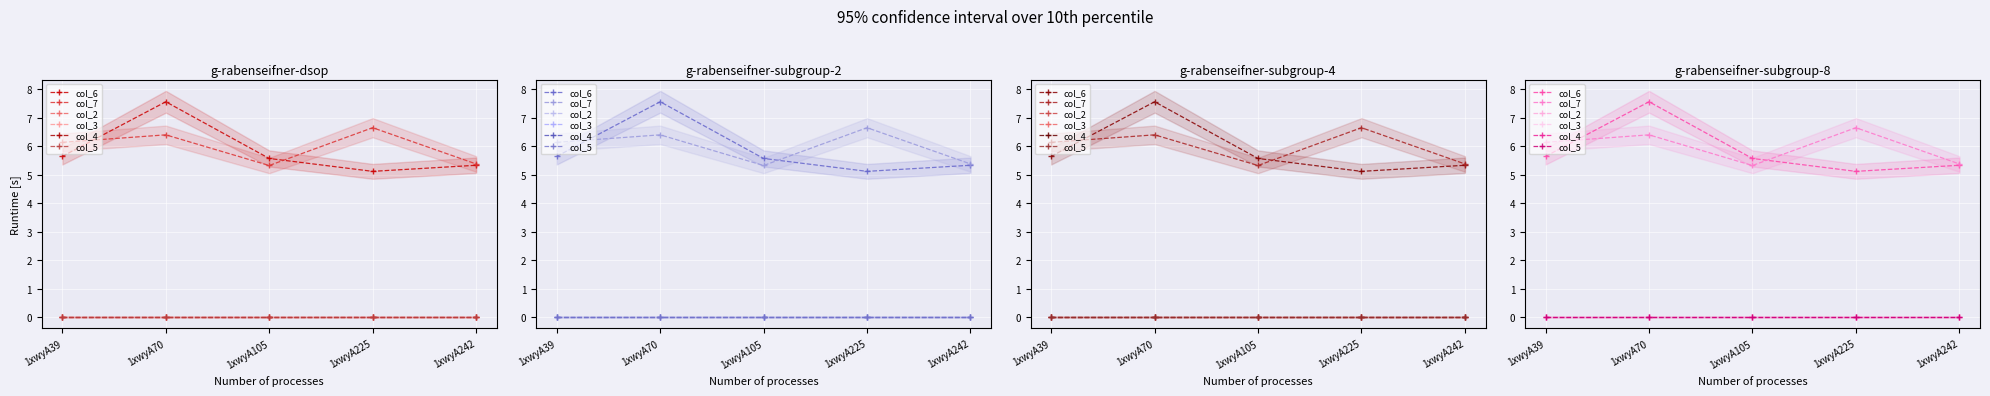

True or false: col_5 has a value of 0.0 at 1xwyA70.

True